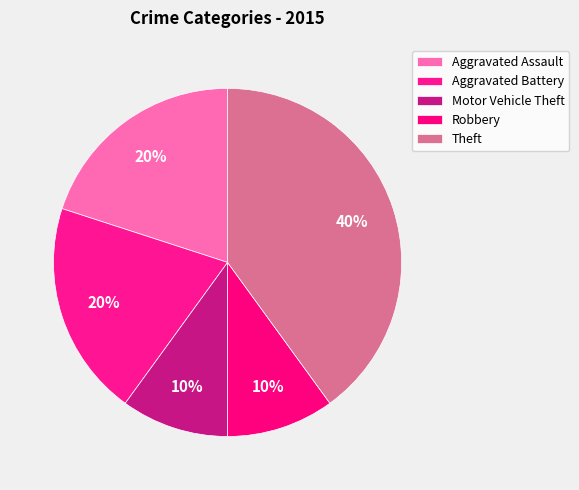

Which has a higher value, Motor Vehicle Theft or Theft?

Theft